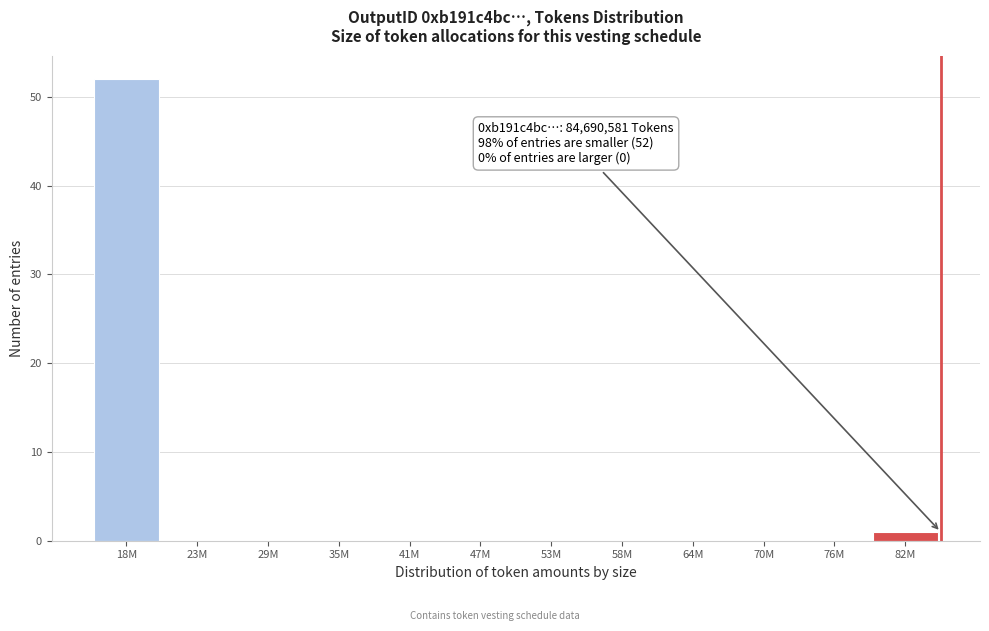

Reading left to right, extract all data points from this chart.

18M=52	23M=0	29M=0	35M=0	41M=0	47M=0	53M=0	58M=0	64M=0	70M=0	76M=0	82M=1